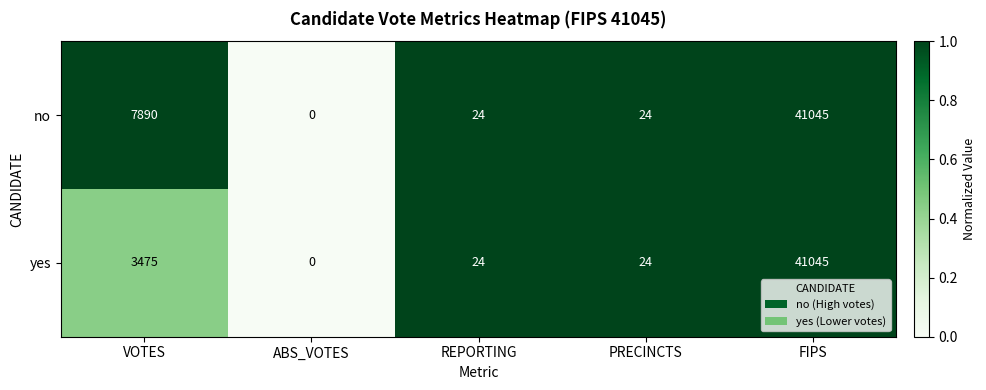

What is the total value across all series at FIPS?

82090